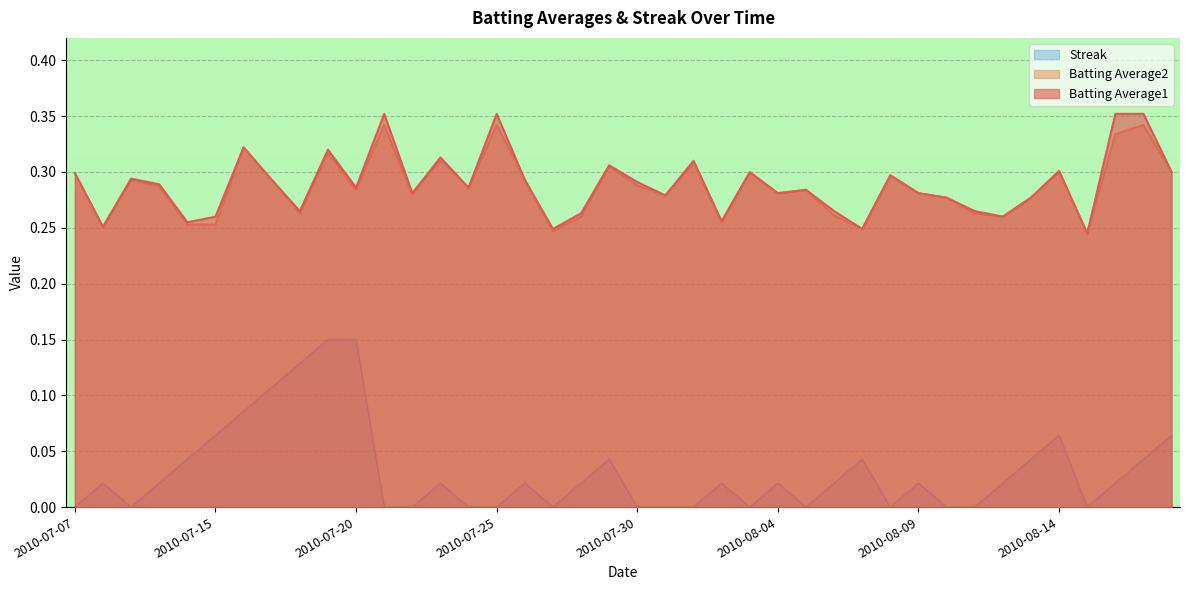

Reading right to left, extract all data points from this chart.

Batting Average1: 2010-08-18=0.3	2010-08-17=0.4	2010-08-16=0.4	2010-08-15=0.2	2010-08-14=0.3	2010-08-13=0.3	2010-08-12=0.3	2010-08-11=0.3	2010-08-10=0.3	2010-08-09=0.3	2010-08-08=0.3	2010-08-07=0.2	2010-08-06=0.3	2010-08-05=0.3	2010-08-04=0.3	2010-08-03=0.3	2010-08-02=0.3	2010-08-01=0.3	2010-07-31=0.3	2010-07-30=0.3	2010-07-29=0.3	2010-07-28=0.3	2010-07-27=0.2	2010-07-26=0.3	2010-07-25=0.4	2010-07-24=0.3	2010-07-23=0.3	2010-07-22=0.3	2010-07-21=0.4	2010-07-20=0.3	2010-07-19=0.3	2010-07-18=0.3	2010-07-17=0.3	2010-07-16=0.3	2010-07-15=0.3	2010-07-11=0.3	2010-07-10=0.3	2010-07-09=0.3	2010-07-08=0.3	2010-07-07=0.3
Batting Average2: 2010-08-18=0.3	2010-08-17=0.3	2010-08-16=0.3	2010-08-15=0.2	2010-08-14=0.3	2010-08-13=0.3	2010-08-12=0.3	2010-08-11=0.3	2010-08-10=0.3	2010-08-09=0.3	2010-08-08=0.3	2010-08-07=0.2	2010-08-06=0.3	2010-08-05=0.3	2010-08-04=0.3	2010-08-03=0.3	2010-08-02=0.3	2010-08-01=0.3	2010-07-31=0.3	2010-07-30=0.3	2010-07-29=0.3	2010-07-28=0.3	2010-07-27=0.2	2010-07-26=0.3	2010-07-25=0.3	2010-07-24=0.3	2010-07-23=0.3	2010-07-22=0.3	2010-07-21=0.3	2010-07-20=0.3	2010-07-19=0.3	2010-07-18=0.3	2010-07-17=0.3	2010-07-16=0.3	2010-07-15=0.3	2010-07-11=0.3	2010-07-10=0.3	2010-07-09=0.3	2010-07-08=0.2	2010-07-07=0.3
Streak: 2010-08-18=0.1	2010-08-17=0.0	2010-08-16=0.0	2010-08-15=0.0	2010-08-14=0.1	2010-08-13=0.0	2010-08-12=0.0	2010-08-11=0.0	2010-08-10=0.0	2010-08-09=0.0	2010-08-08=0.0	2010-08-07=0.0	2010-08-06=0.0	2010-08-05=0.0	2010-08-04=0.0	2010-08-03=0.0	2010-08-02=0.0	2010-08-01=0.0	2010-07-31=0.0	2010-07-30=0.0	2010-07-29=0.0	2010-07-28=0.0	2010-07-27=0.0	2010-07-26=0.0	2010-07-25=0.0	2010-07-24=0.0	2010-07-23=0.0	2010-07-22=0.0	2010-07-21=0.0	2010-07-20=0.1	2010-07-19=0.1	2010-07-18=0.1	2010-07-17=0.1	2010-07-16=0.1	2010-07-15=0.1	2010-07-11=0.0	2010-07-10=0.0	2010-07-09=0.0	2010-07-08=0.0	2010-07-07=0.0